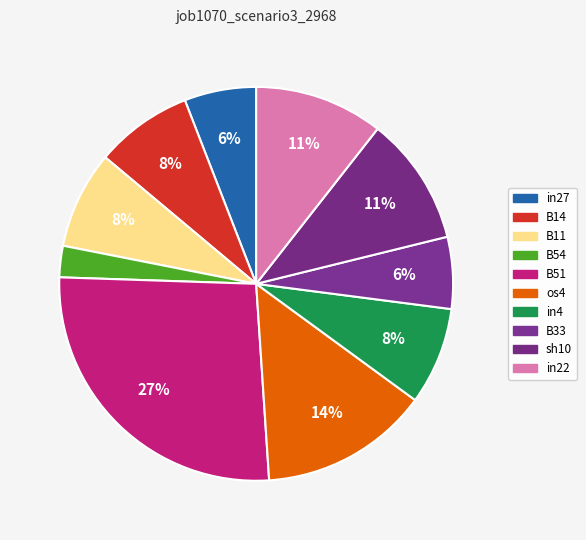

Is there a majority slice in this chart?

No